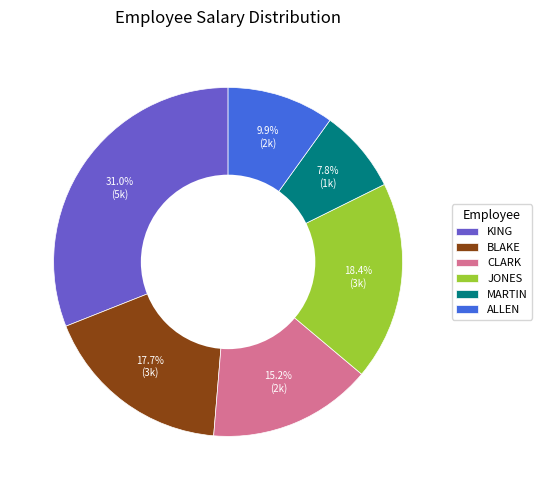

How many segments does this pie chart have?

6